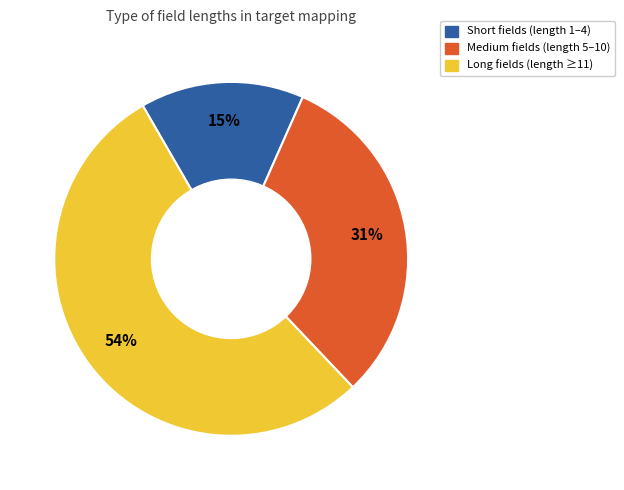

Count the number of slices in the pie.

3